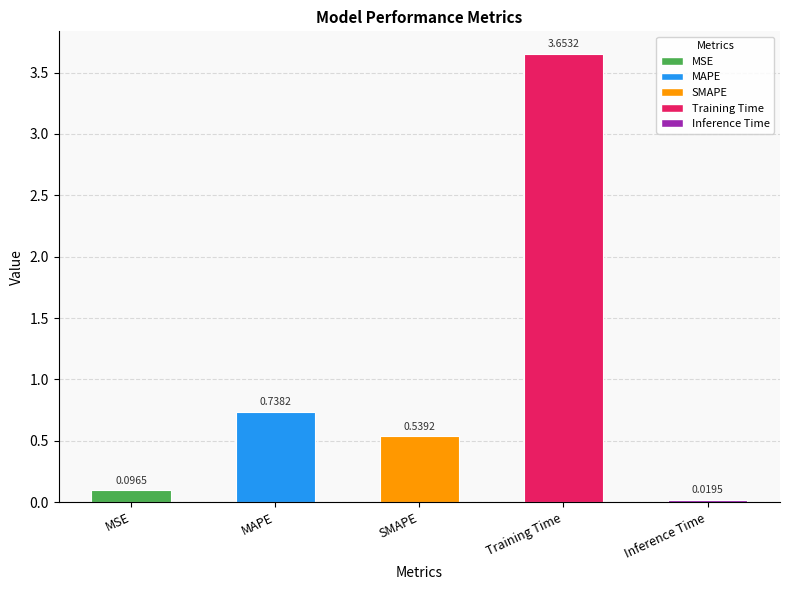

List the labels in order of value, smallest first.

Inference Time, MSE, SMAPE, MAPE, Training Time